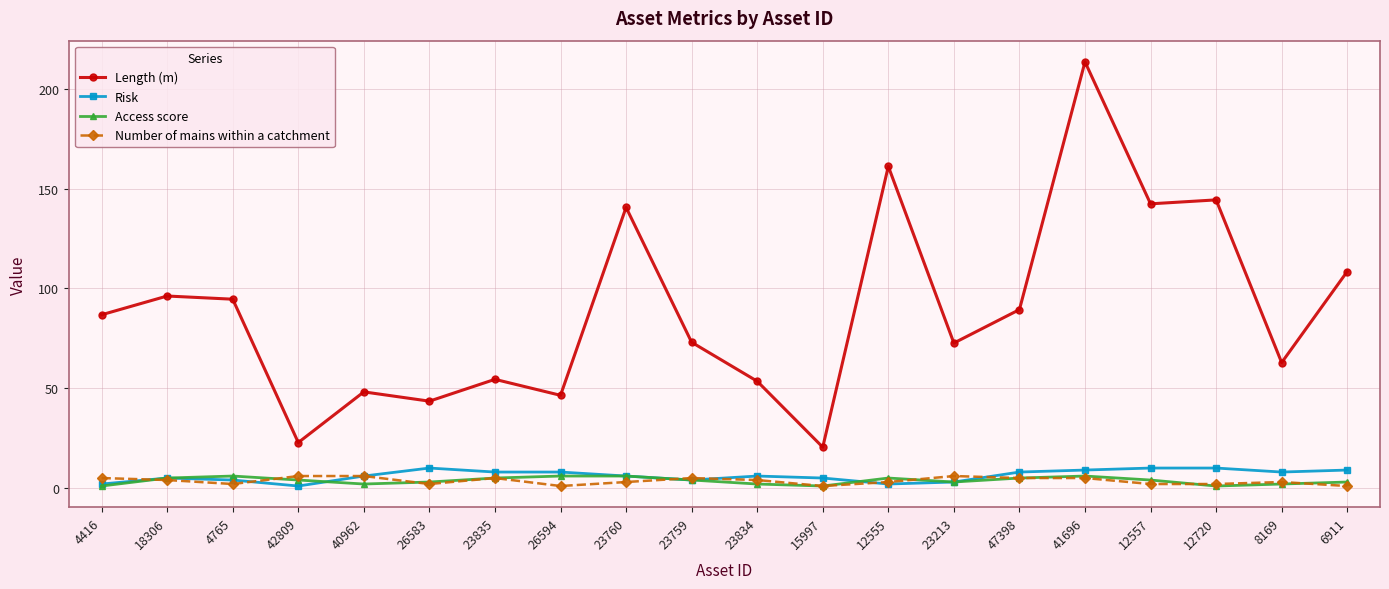

Between 40962 and 6911, which series saw the biggest shift?

Length (m)